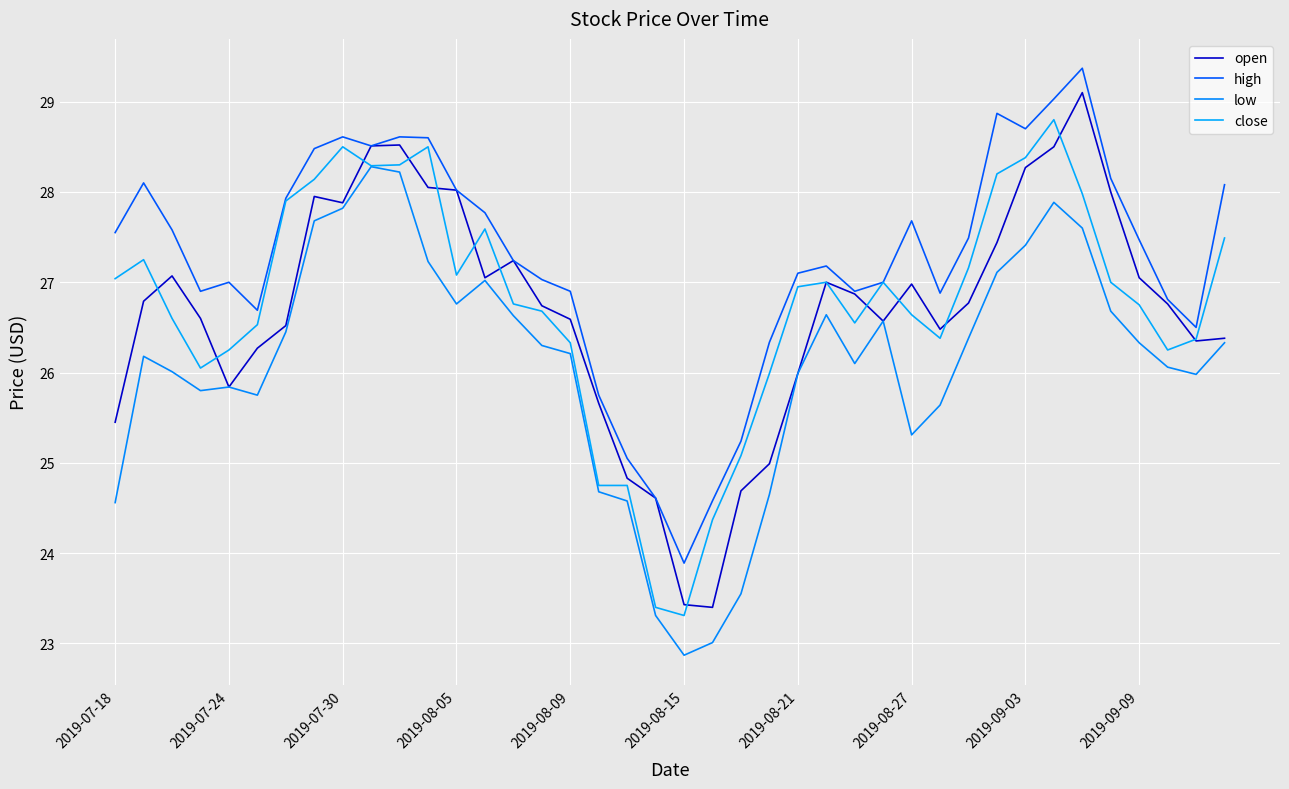

Reading left to right, extract all data points from this chart.

open: 25.5	26.8	27.1	26.6	25.8	26.3	26.5	28.0	27.9	28.5	28.5	28.0	28.0	27.0	27.2	26.7	26.6	25.7	24.8	24.6	23.4	23.4	24.7	25.0	26.0	27.0	26.9	26.6	27.0	26.5	26.8	27.4	28.3	28.5	29.1	28.0	27.0	26.8	26.4	26.4
high: 27.5	28.1	27.6	26.9	27.0	26.7	27.9	28.5	28.6	28.5	28.6	28.6	28.0	27.8	27.2	27.0	26.9	25.8	25.0	24.6	23.9	24.6	25.2	26.3	27.1	27.2	26.9	27.0	27.7	26.9	27.5	28.9	28.7	29.0	29.4	28.1	27.5	26.8	26.5	28.1
low: 24.6	26.2	26.0	25.8	25.8	25.8	26.5	27.7	27.8	28.3	28.2	27.2	26.8	27.0	26.6	26.3	26.2	24.7	24.6	23.3	22.9	23.0	23.5	24.6	26.0	26.6	26.1	26.6	25.3	25.6	26.4	27.1	27.4	27.9	27.6	26.7	26.3	26.1	26.0	26.3
close: 27.0	27.2	26.6	26.0	26.2	26.5	27.9	28.1	28.5	28.3	28.3	28.5	27.1	27.6	26.8	26.7	26.3	24.8	24.8	23.4	23.3	24.4	25.1	26.0	27.0	27.0	26.5	27.0	26.6	26.4	27.2	28.2	28.4	28.8	28.0	27.0	26.8	26.2	26.4	27.5